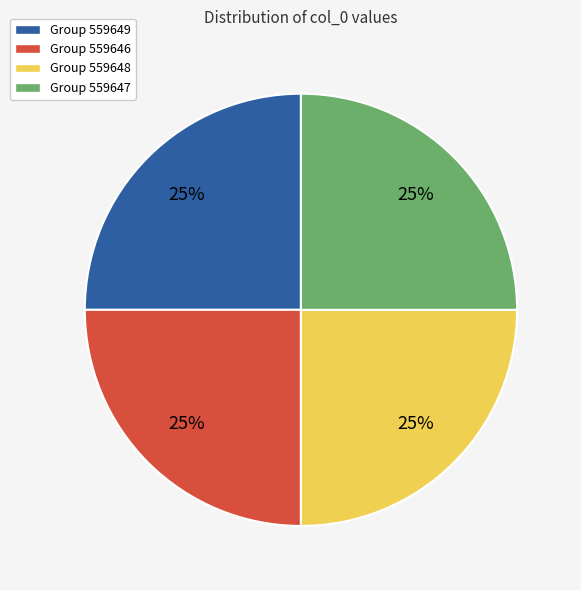

To the nearest percent, what is the average slice percentage?

25%